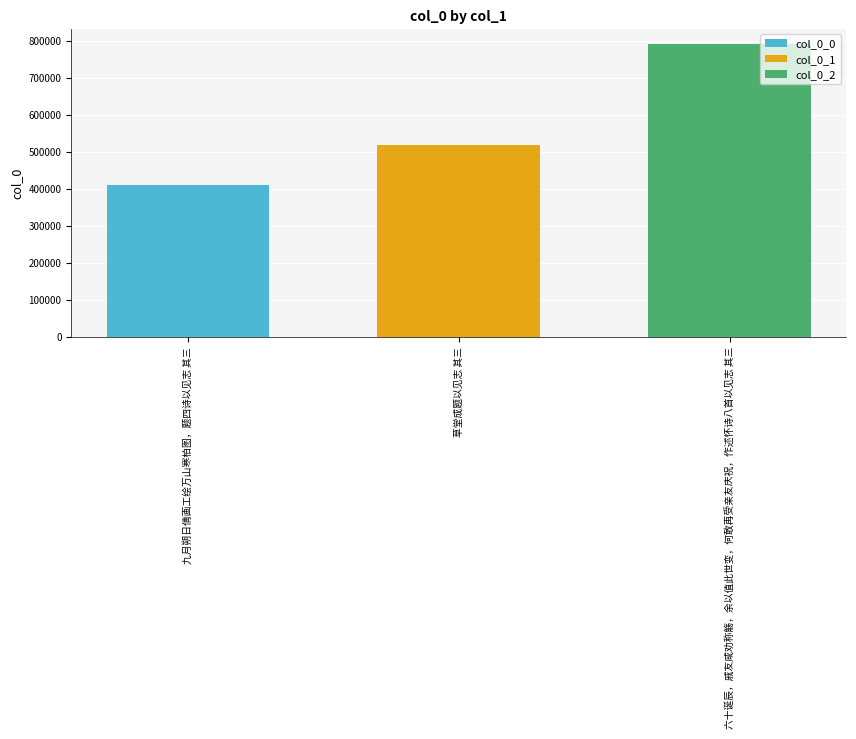

List the series in order of their overall mean, highest first.

col_0_2, col_0_1, col_0_0